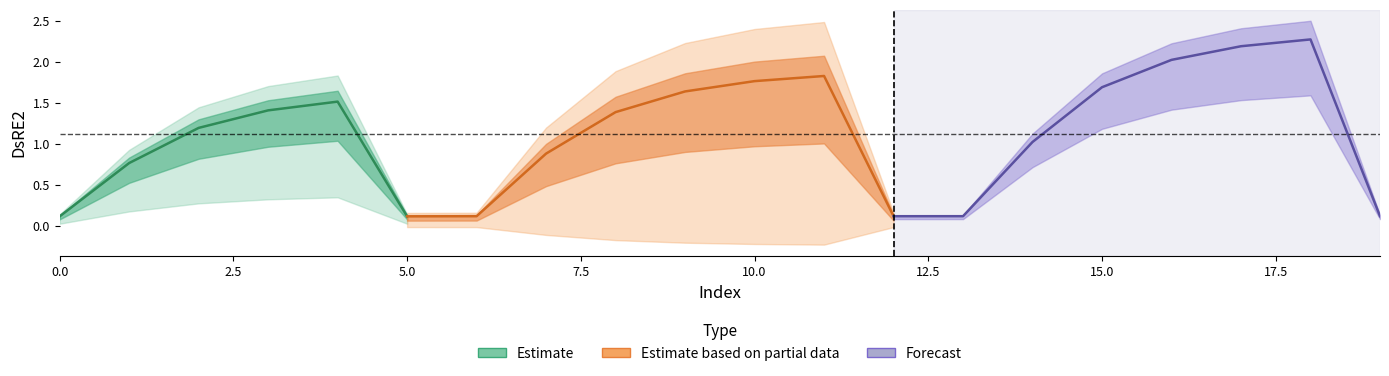

How many interior local valleys (lower than both neighbors) does the data have?

2